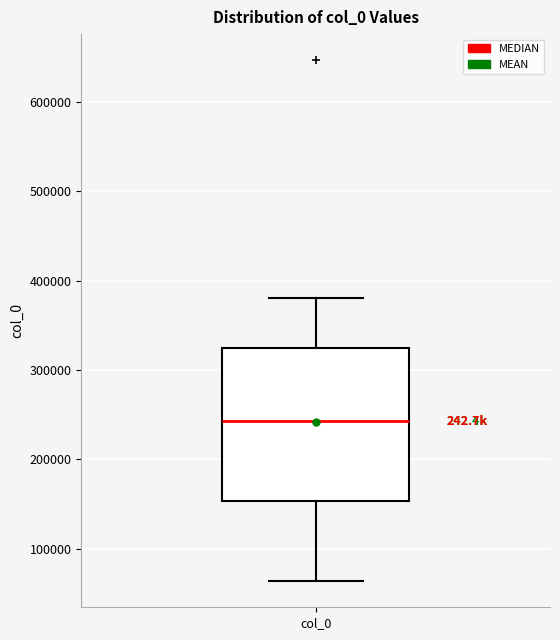

Read this box plot against the y-axis: the position of the median line, the range covered by the box, and the ends of both whiskers. The values are not printed on the chart, so give them approximately, as read against the axis.

median 240000, box 150000 to 320000, whiskers 60000 to 380000